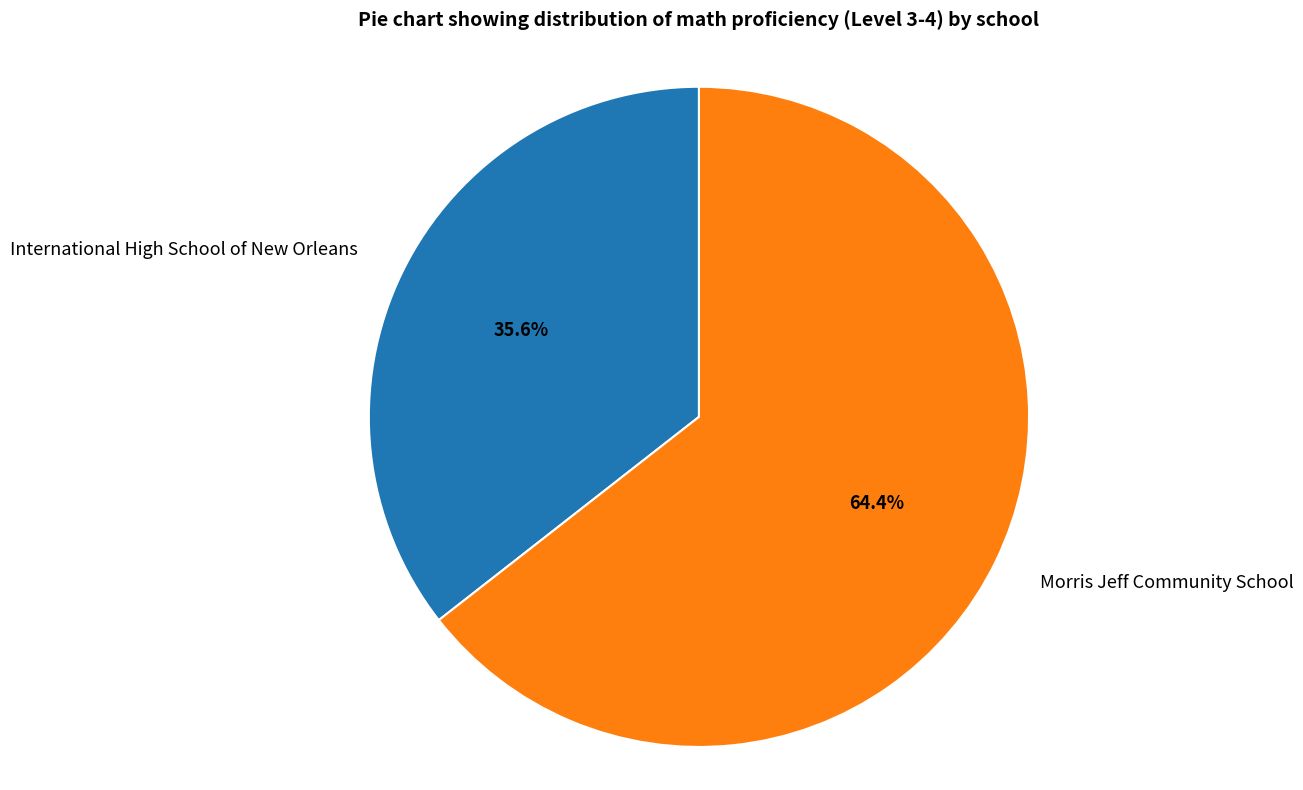

To the nearest percent, what is the difference between the largest and smallest slice percentages?

29%